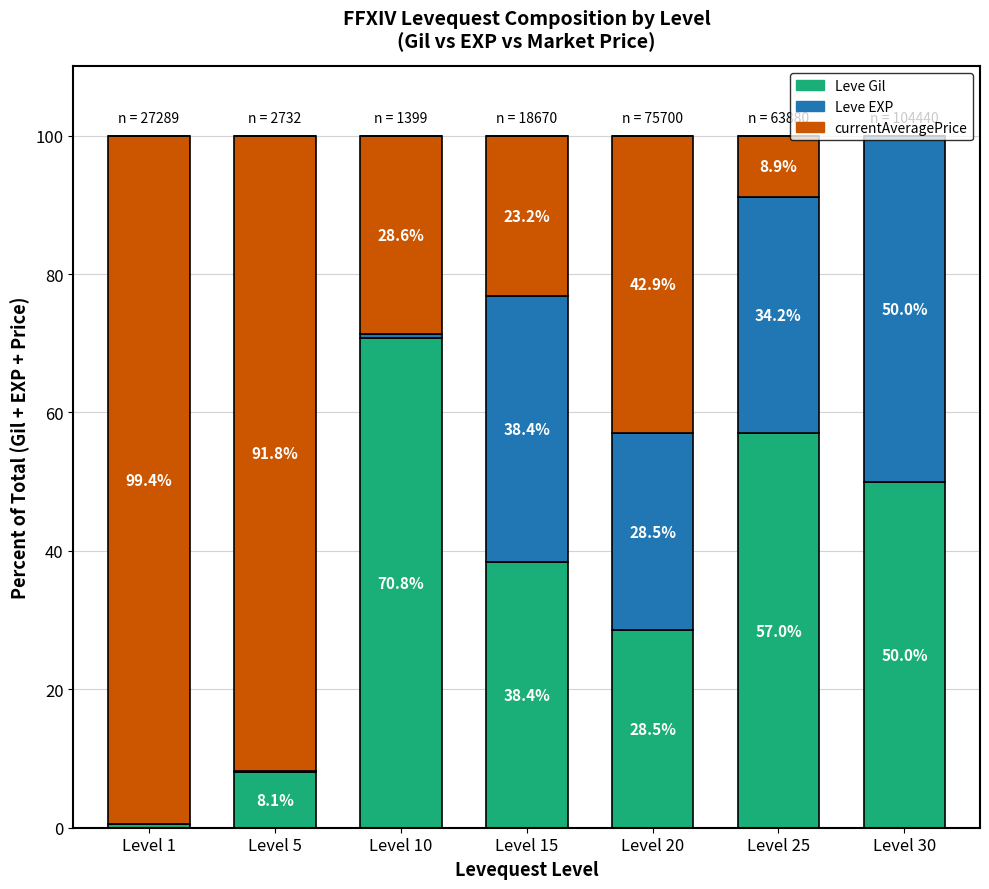

Are the bars grouped side by side (vs. stacked)?

No